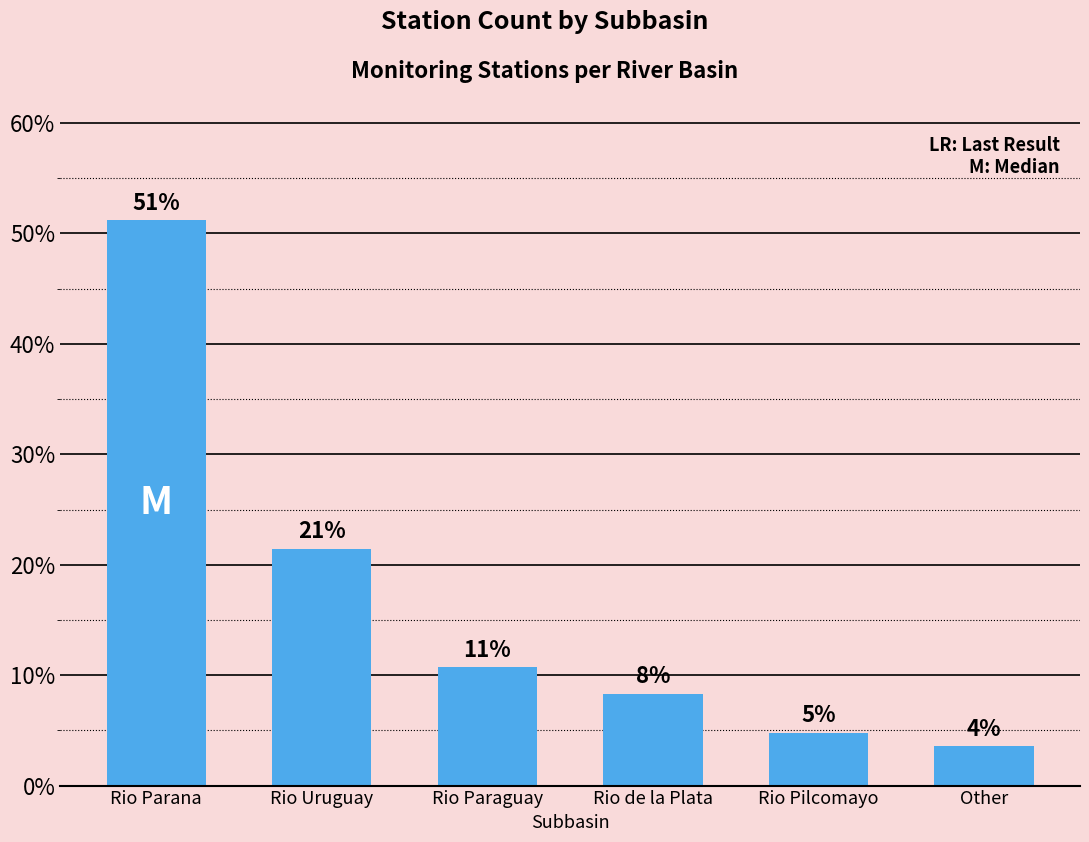

What is the difference between the maximum and minimum values?

47.6